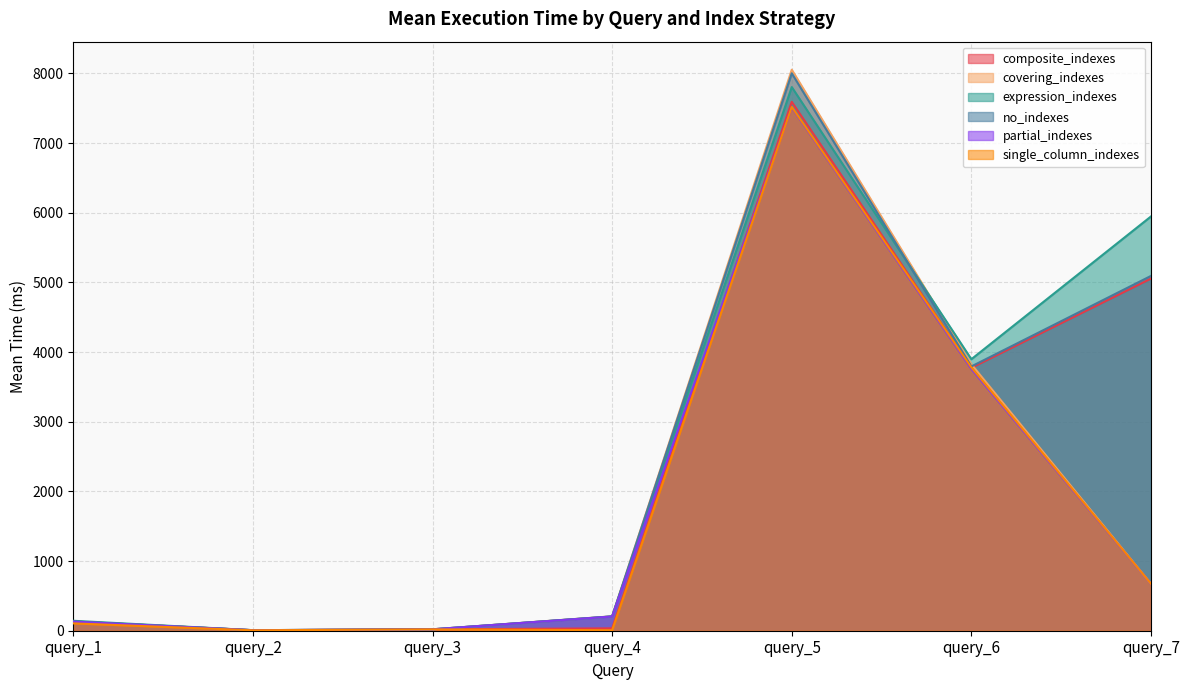

The composite_indexes series shows 131.4 at query_1. True or false?

True